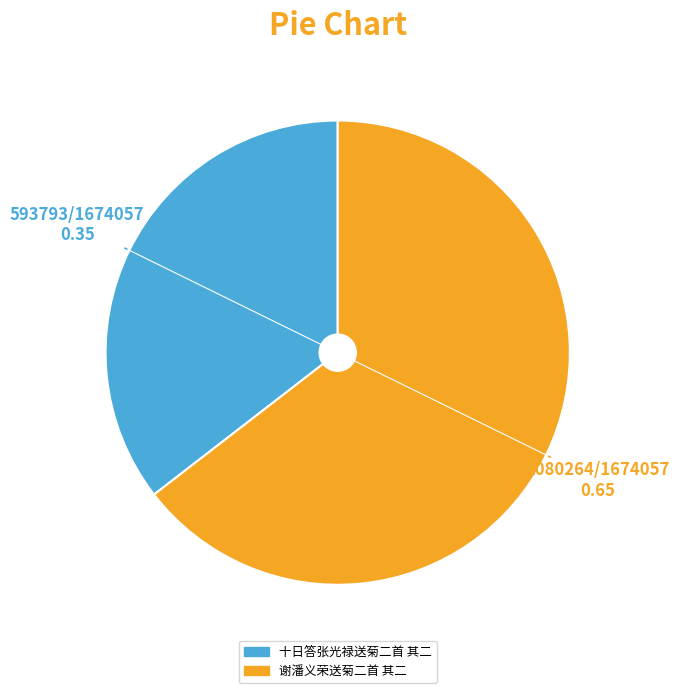

Approximately how many times larger is the value at 谢潘义荣送菊二首 其二 compared to 十日答张光禄送菊二首 其二?

1.8